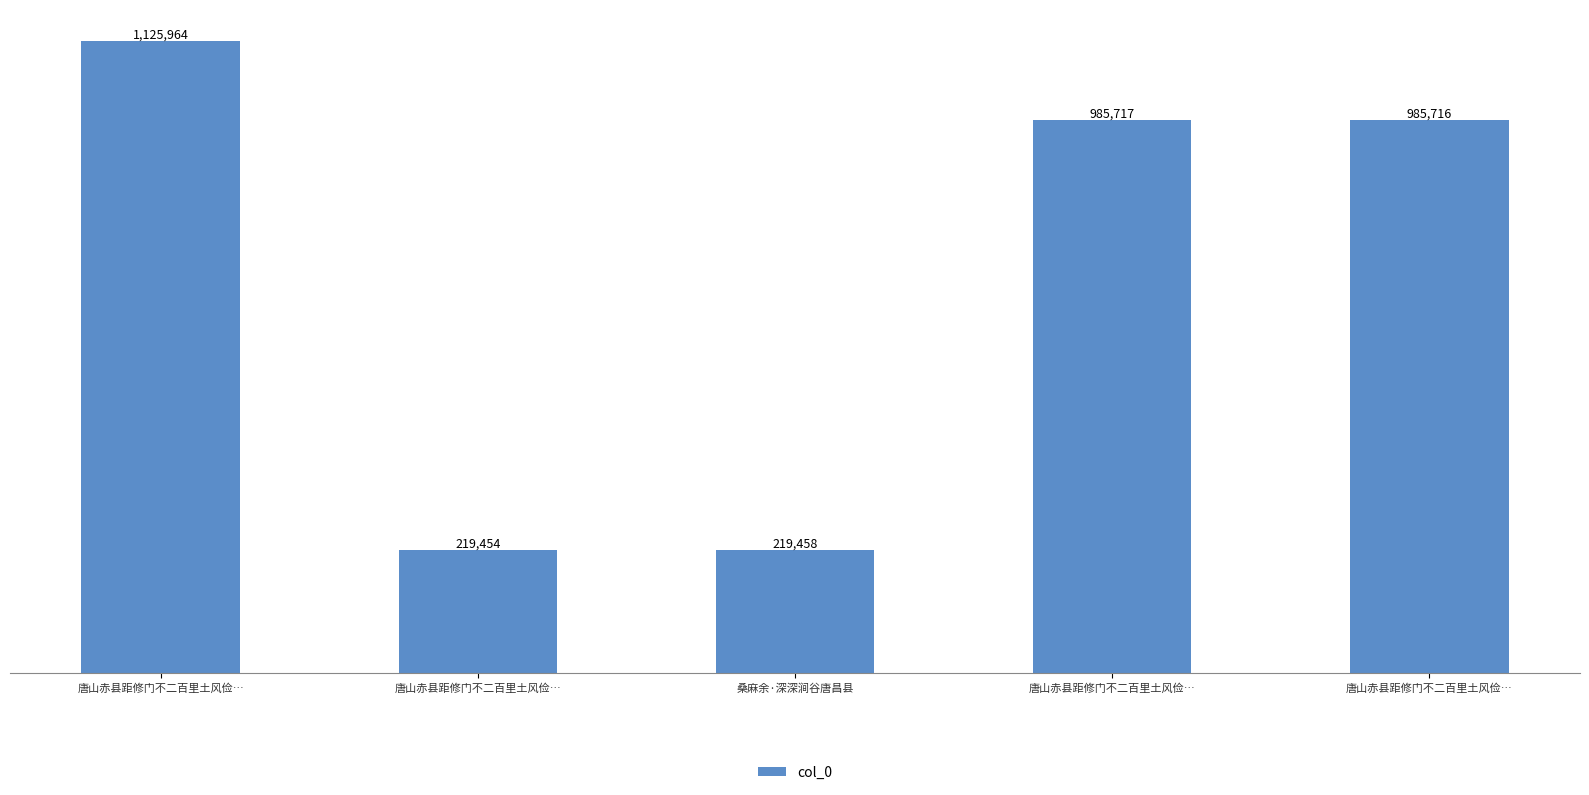

List the labels in order of value, smallest first.

唐山赤县距修门不二百里土风俭…, 桑麻余·深深涧谷唐昌县, 唐山赤县距修门不二百里土风俭…, 唐山赤县距修门不二百里土风俭…, 唐山赤县距修门不二百里土风俭…